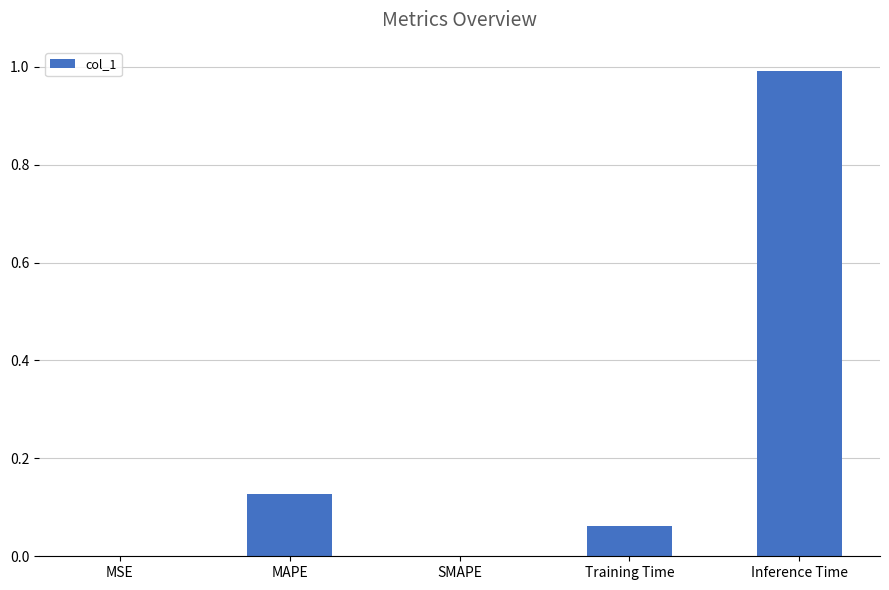

What is the change in value from SMAPE to Training Time?

+0.1